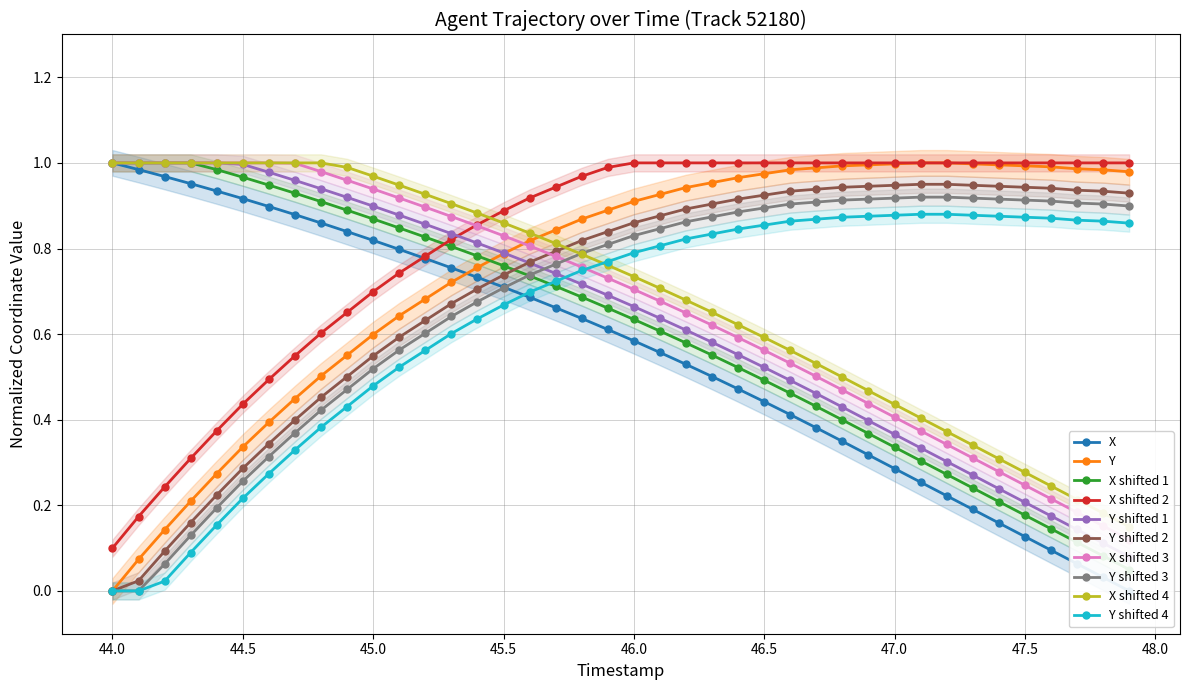

Does the chart display data point markers on the line(s)?

Yes